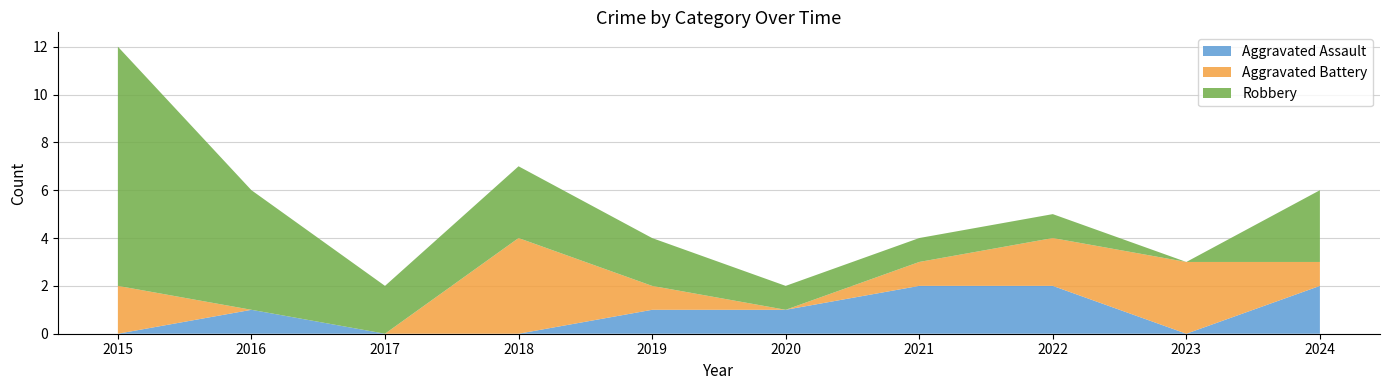

Reading right to left, what are all the values shown in this chart?

Aggravated Assault: 2024=2	2023=0	2022=2	2021=2	2020=1	2019=1	2018=0	2017=0	2016=1	2015=0
Aggravated Battery: 2024=1	2023=3	2022=2	2021=1	2020=0	2019=1	2018=4	2017=0	2016=0	2015=2
Robbery: 2024=3	2023=0	2022=1	2021=1	2020=1	2019=2	2018=3	2017=2	2016=5	2015=10